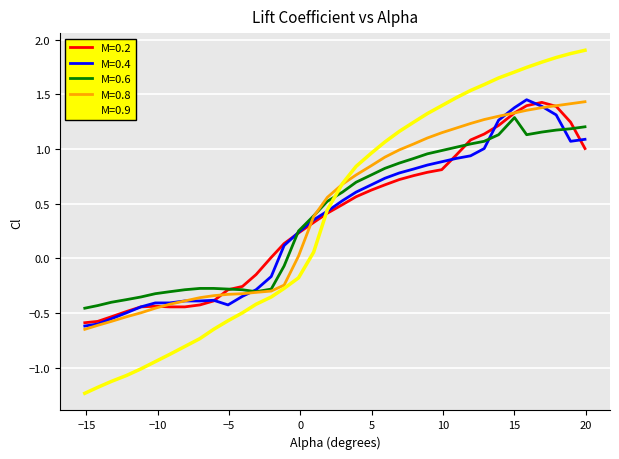

Which series has the widest spread of values?

M=0.9